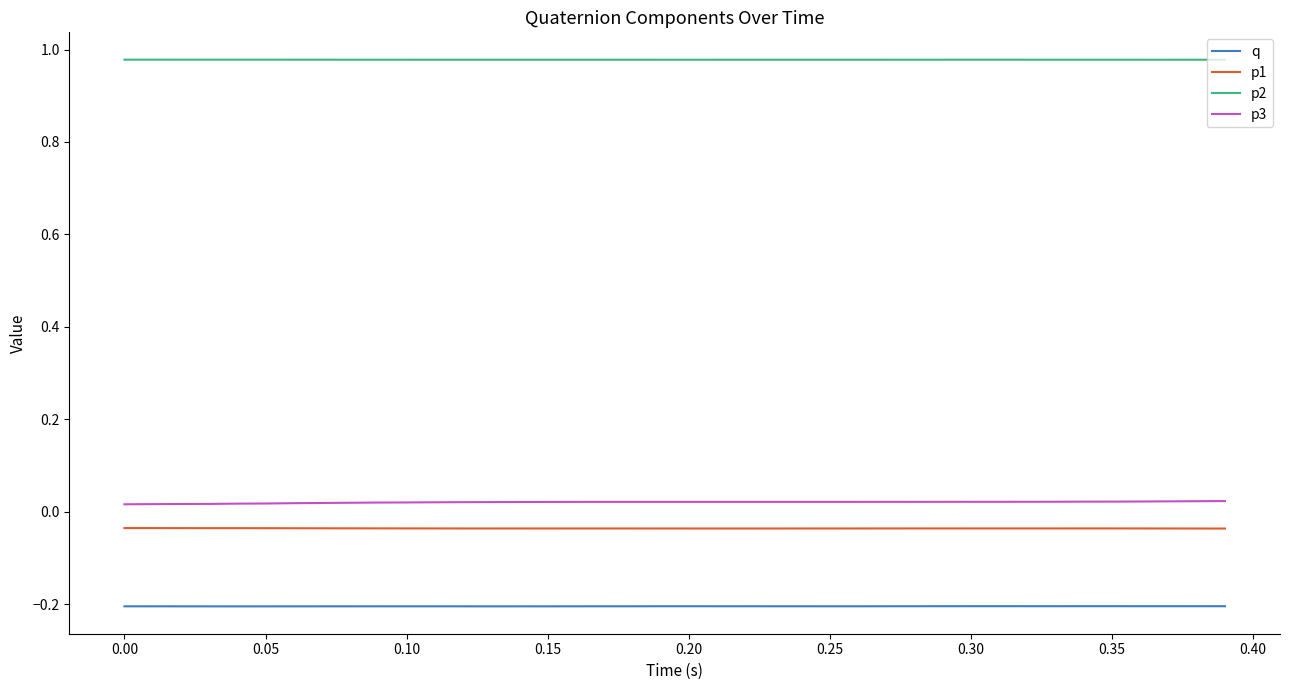

Which series has the largest total across all categories?

p2